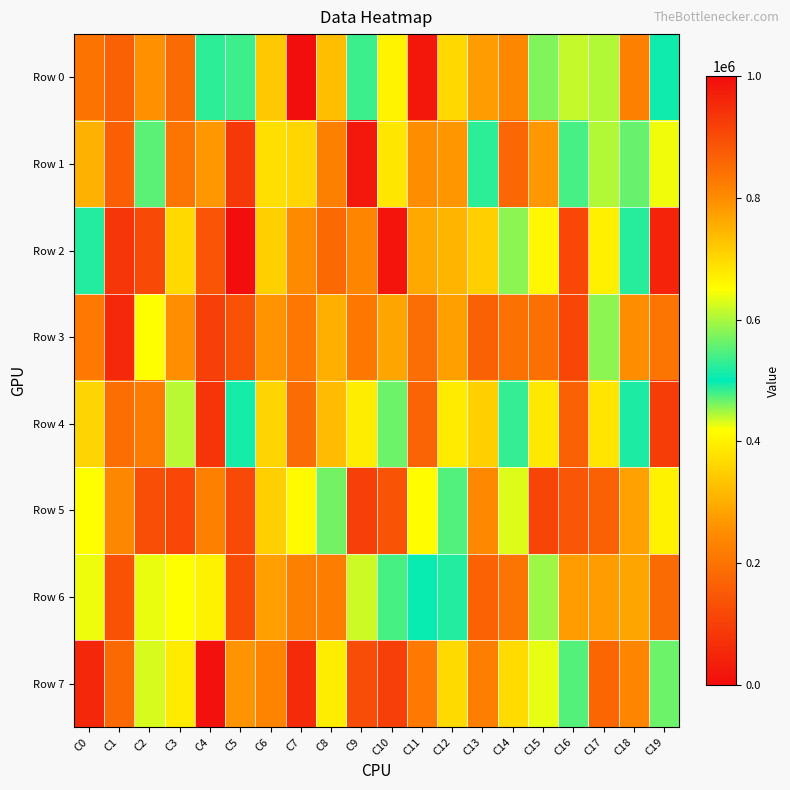

At which category is the sum across all series the highest?

C16